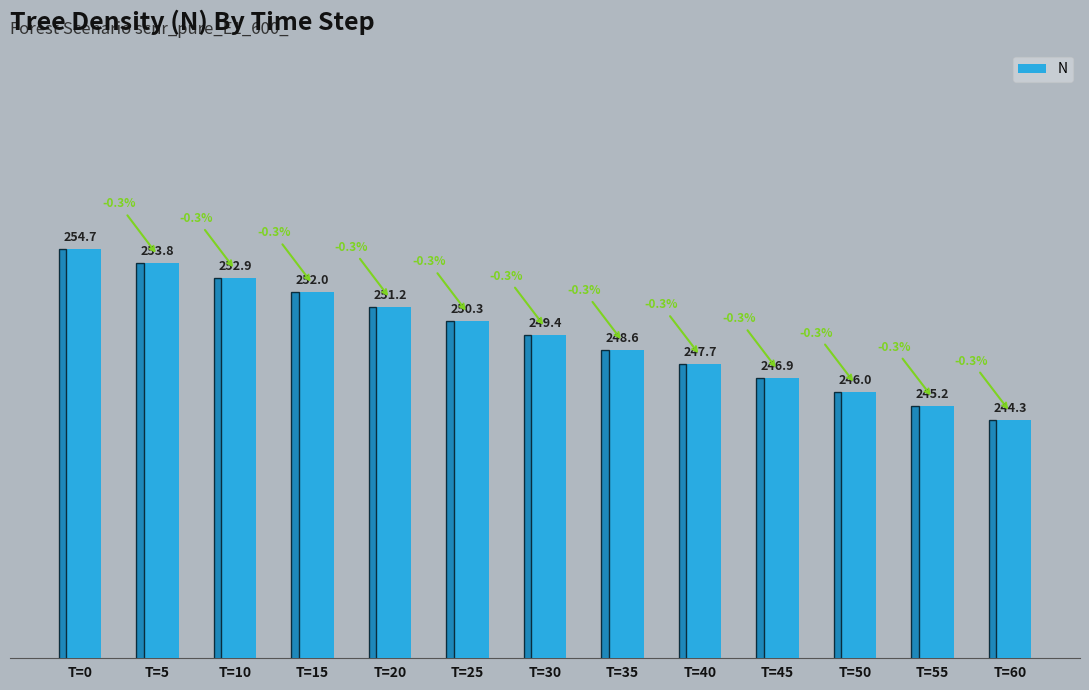

The chart shows a value of 126.7 at T=10. True or false?

False